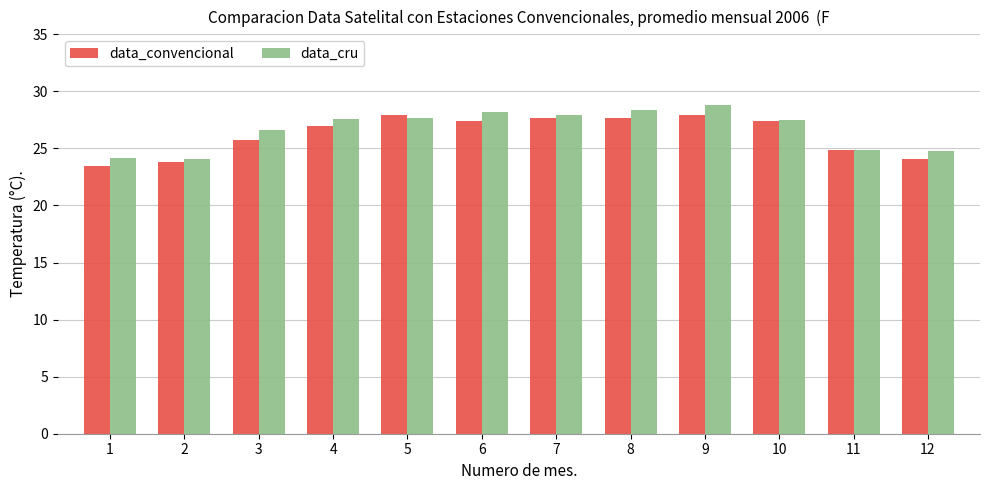

At 12, list the series in order from smallest to largest.

data_convencional, data_cru